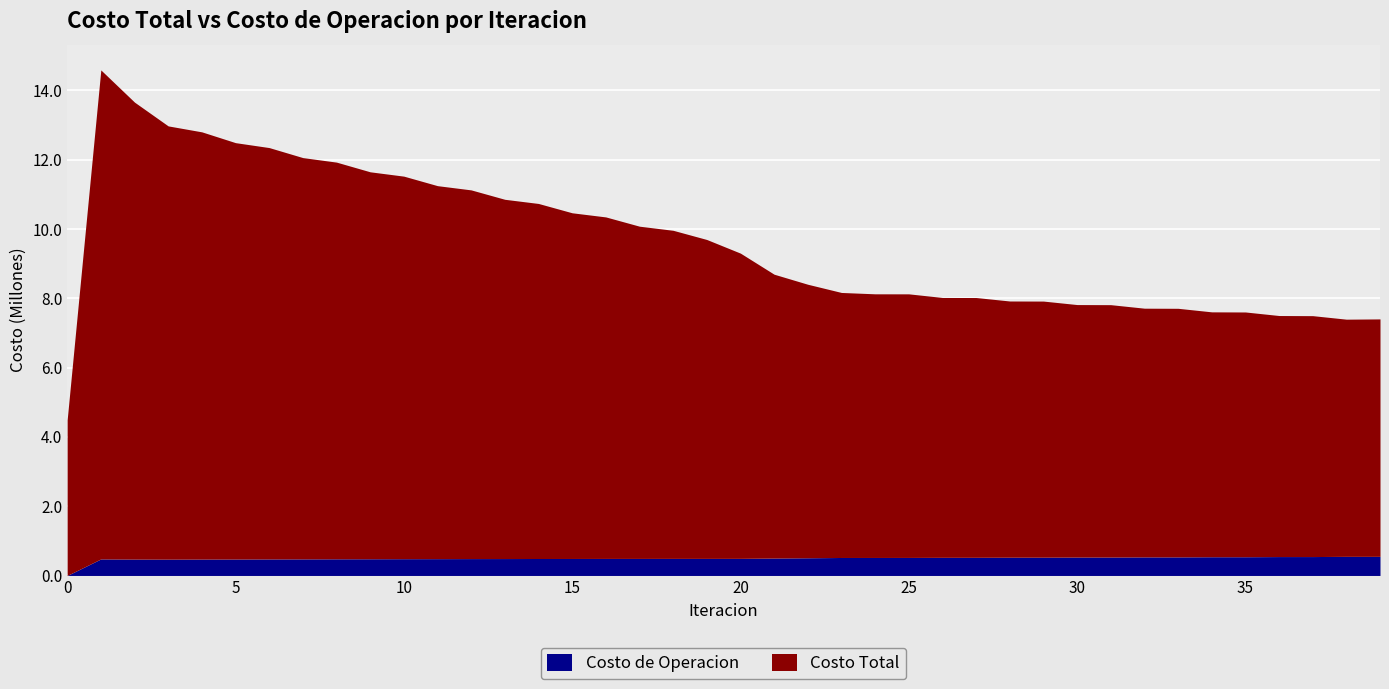

The value of Costo de Operacion at 20 is 493532.2. True or false?

True